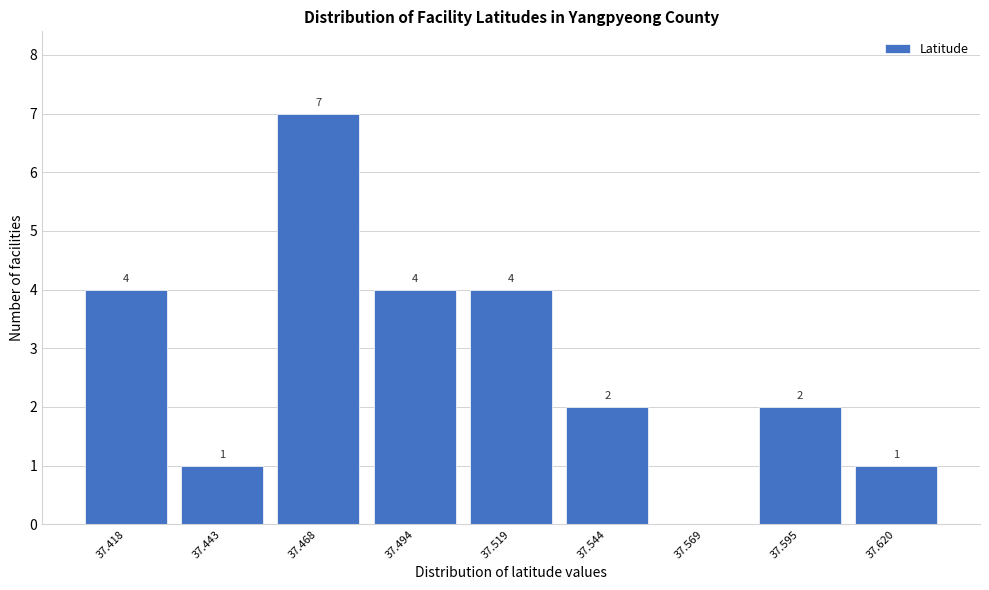

Reading left to right, transcribe all the data shown in this chart.

37.418=4	37.443=1	37.468=7	37.494=4	37.519=4	37.544=2	37.569=0	37.595=2	37.620=1